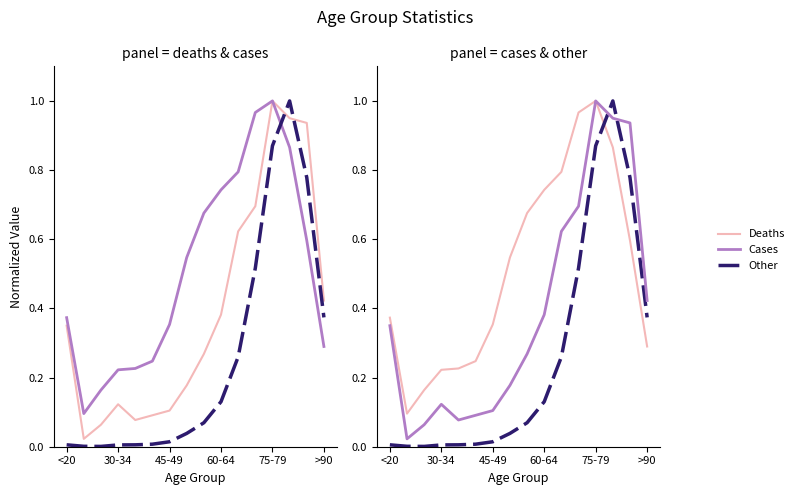

Rank the series by their maximum value, from lowest to highest.

Deaths, Cases, Other